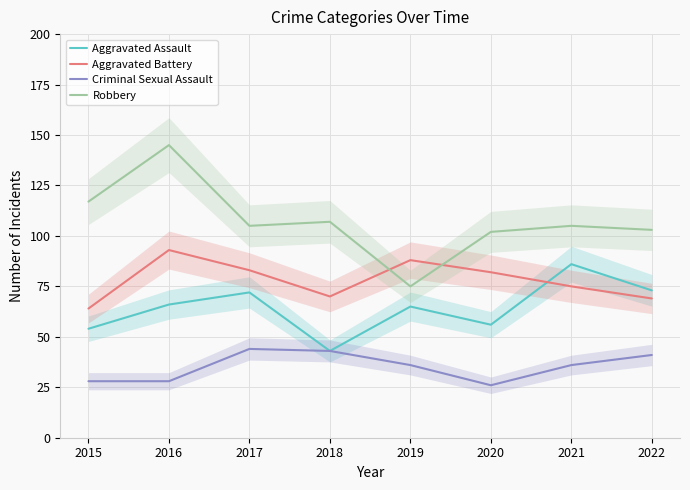

What is the sum of the Robbery values at 2022 and 2019?

178